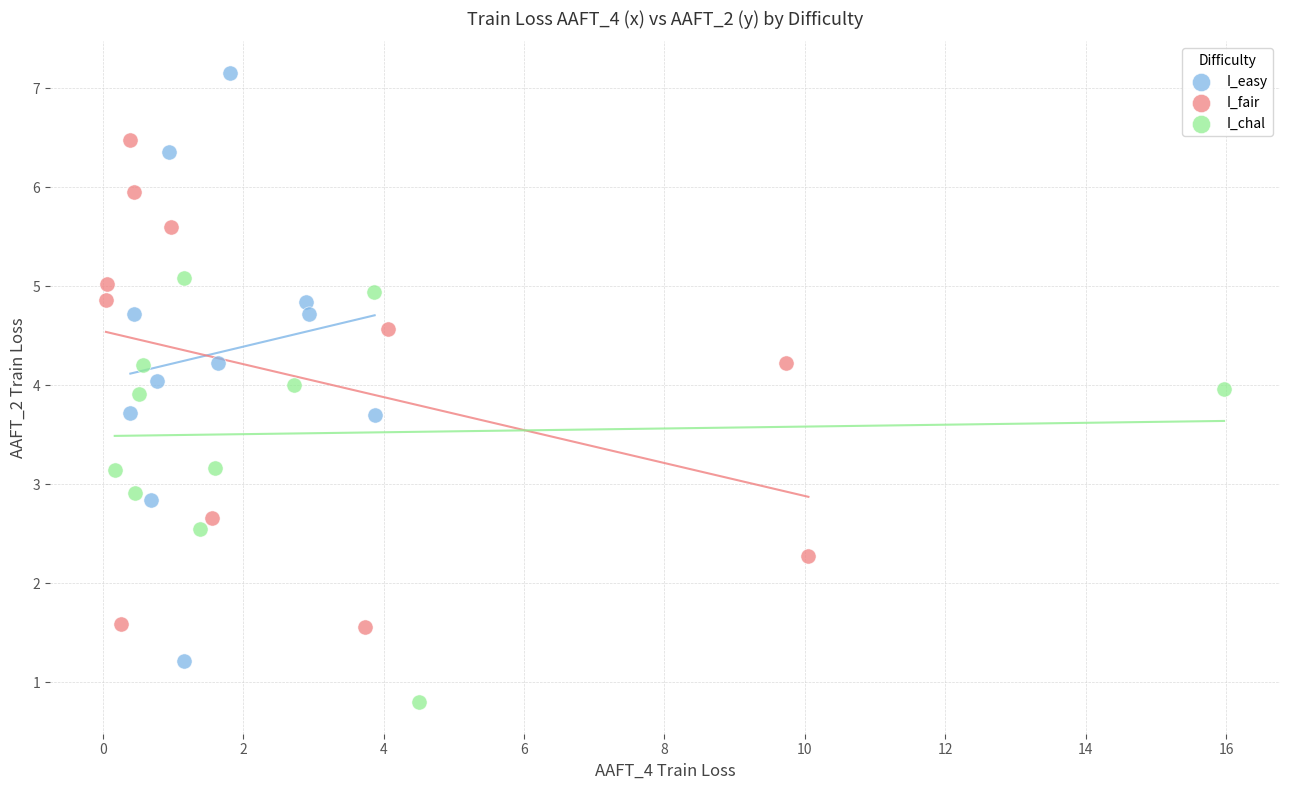

Which series contains the highest Y value?

I_easy